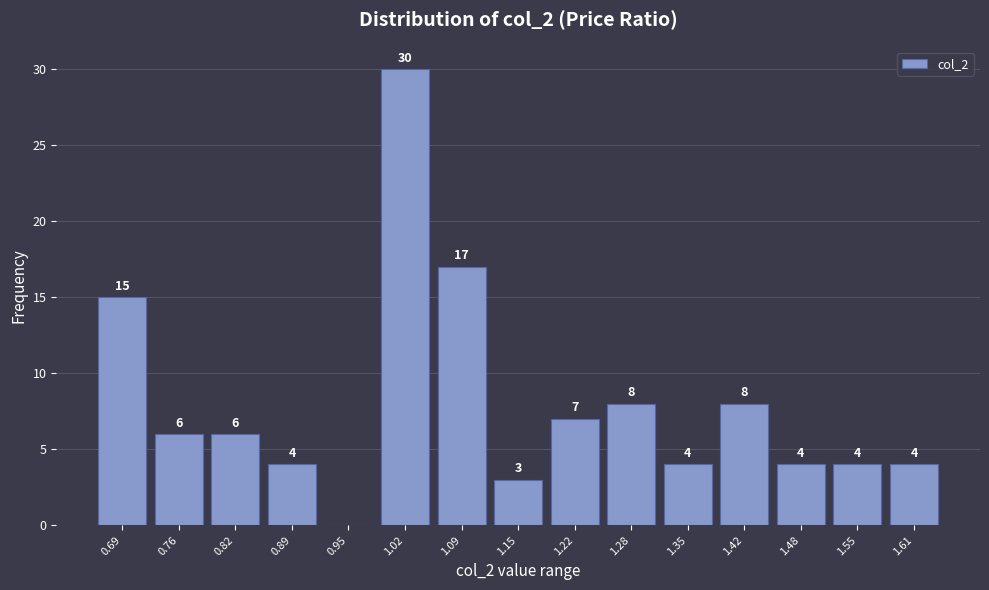

Reading left to right, extract all data points from this chart.

0.69=15	0.76=6	0.82=6	0.89=4	0.95=0	1.02=30	1.09=17	1.15=3	1.22=7	1.28=8	1.35=4	1.42=8	1.48=4	1.55=4	1.61=4